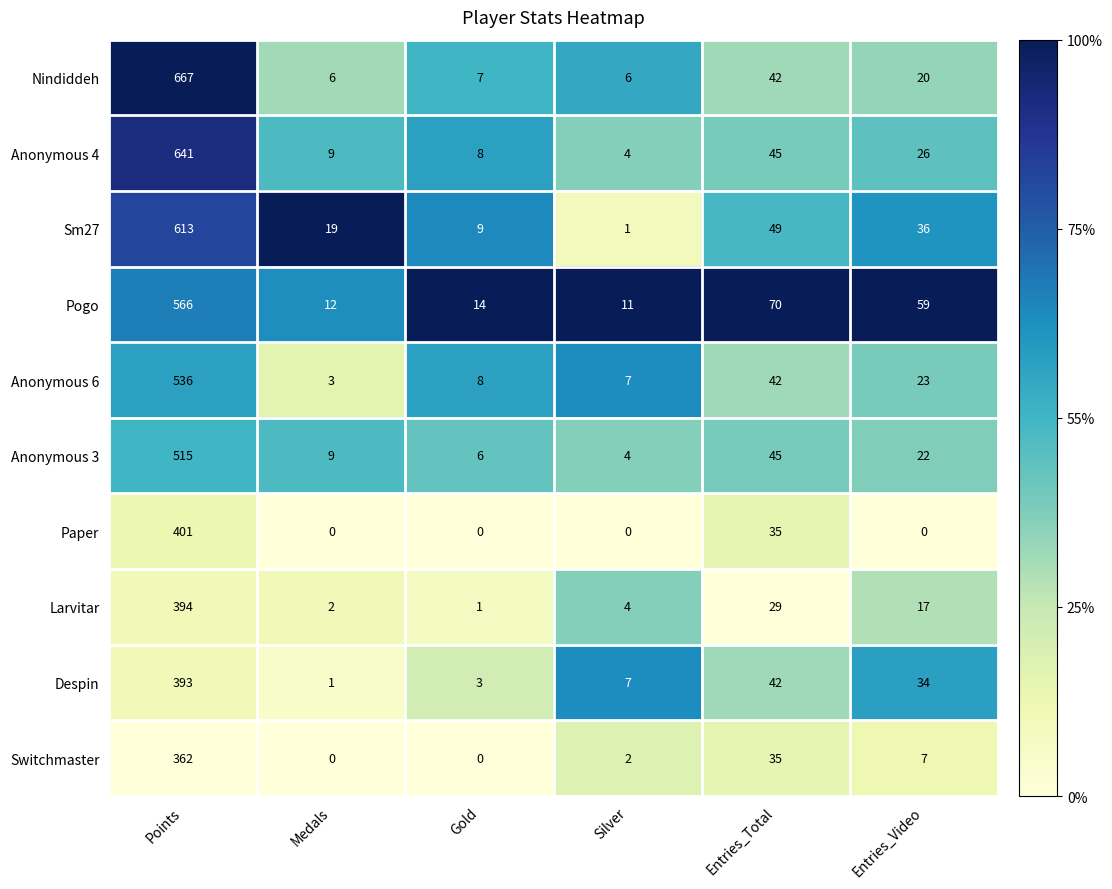

Which series has the largest range (max minus min)?

Nindiddeh